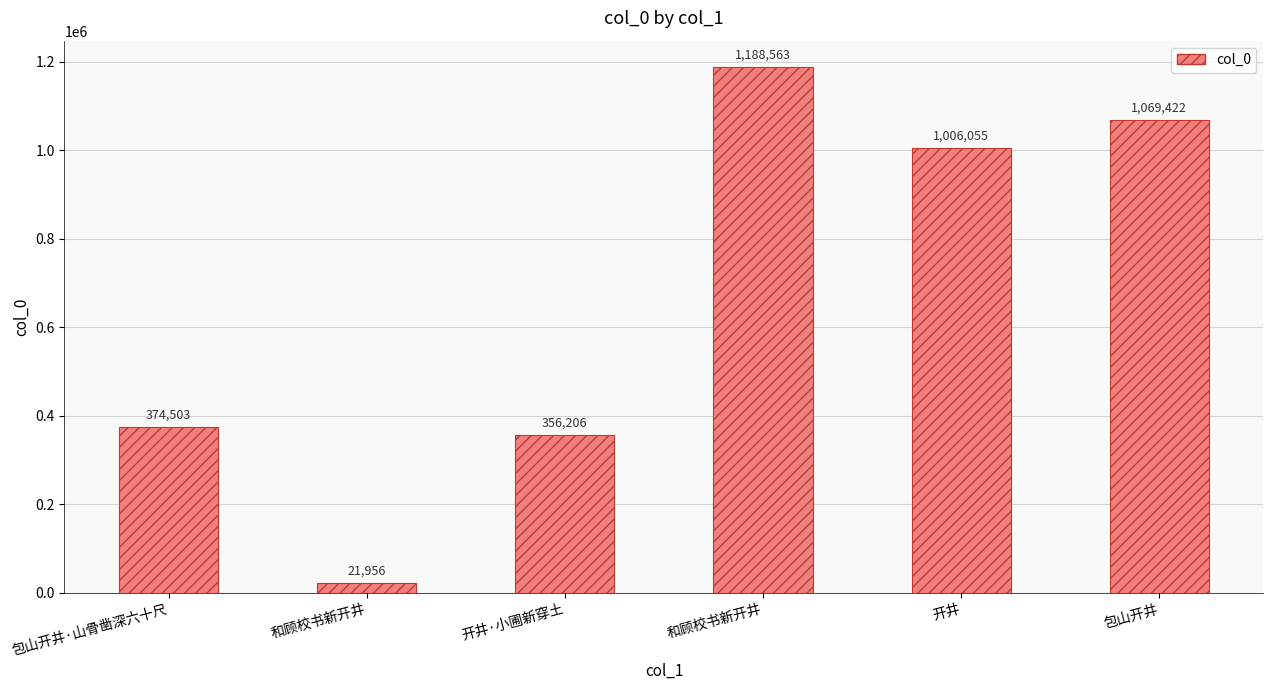

Which category has the lowest value across all series?

和顾校书新开井